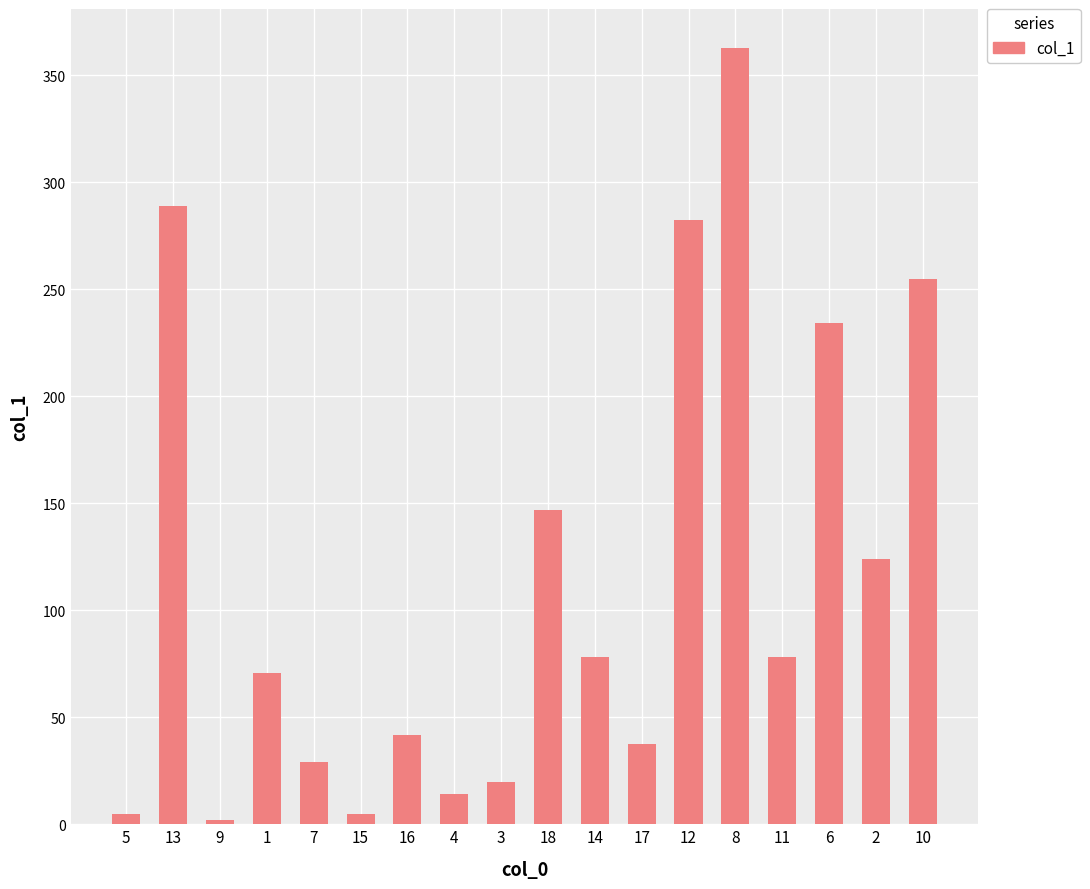

How many values exceed 78?

9